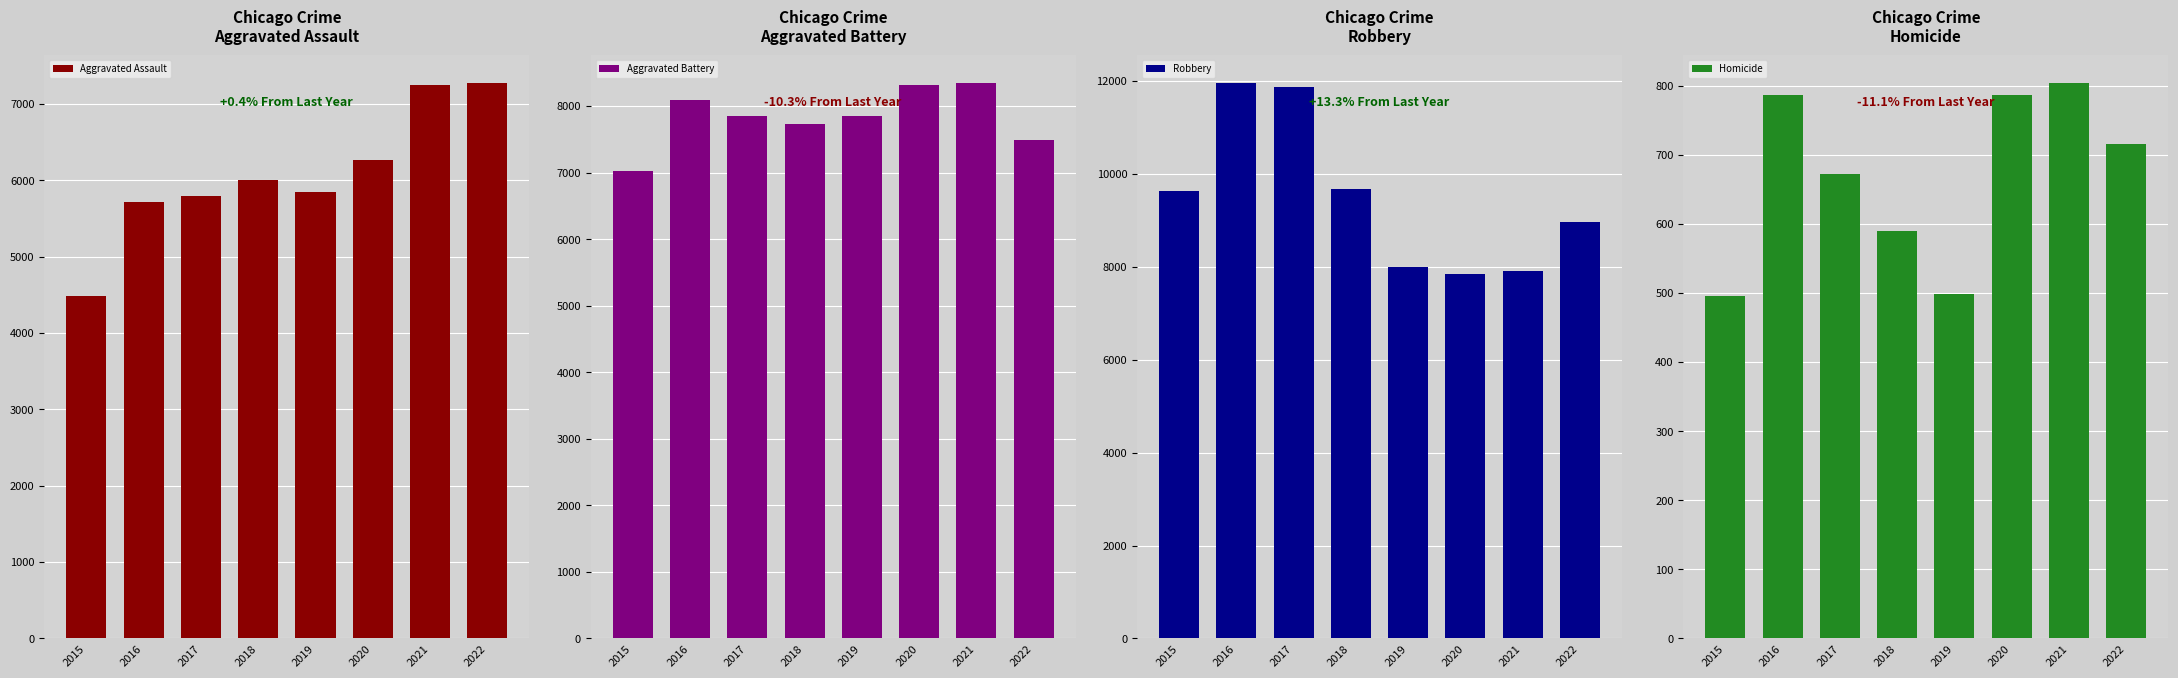

Reading left to right, extract all data points from this chart.

Aggravated Assault: 4480	5712	5793	6001	5841	6263	7243	7273
Aggravated Battery: 7018	8085	7845	7734	7857	8319	8348	7487
Robbery: 9638	11960	11880	9680	7994	7855	7918	8972
Homicide: 496	786	672	589	498	787	804	715